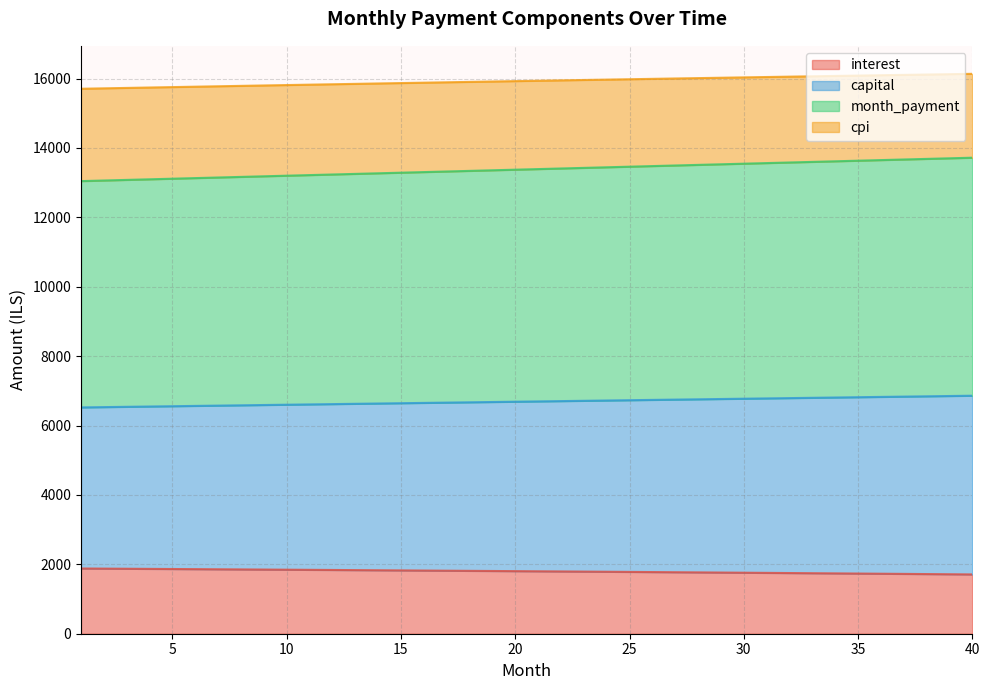

How many series are shown in this chart?

4